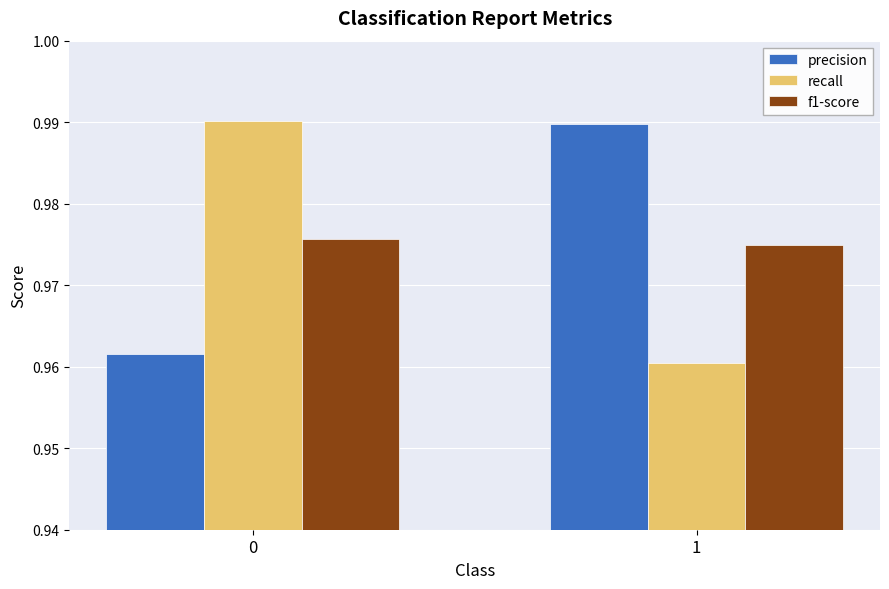

The value of f1-score at 0 is 1.7. True or false?

False